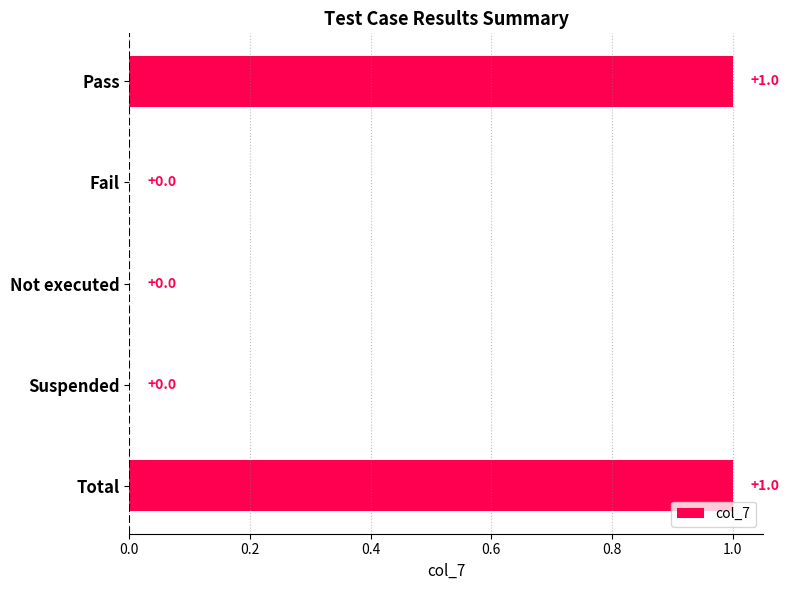

Is it true that the value at Fail is 0?

True